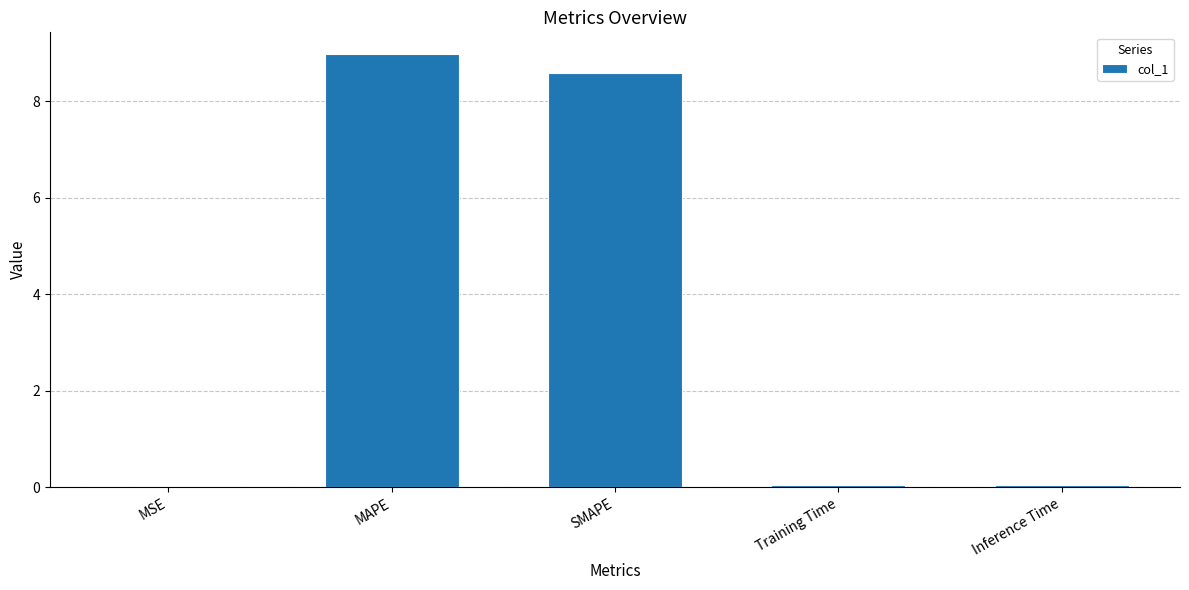

What is the change in value from MAPE to SMAPE?

-0.4